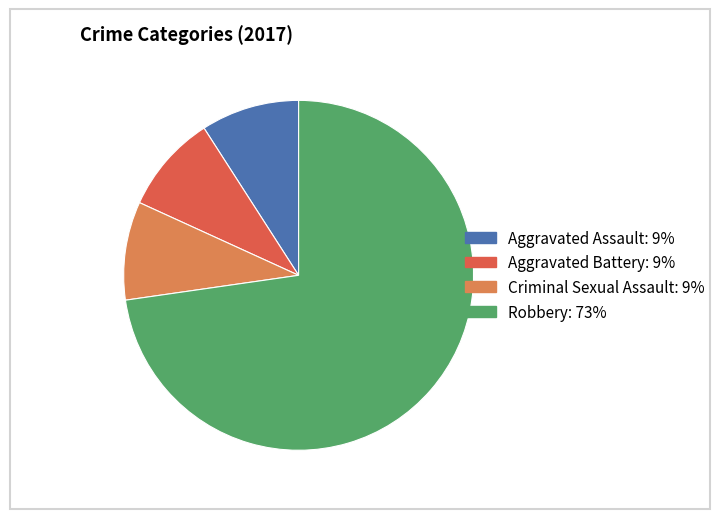

Is there a majority slice in this chart?

Yes